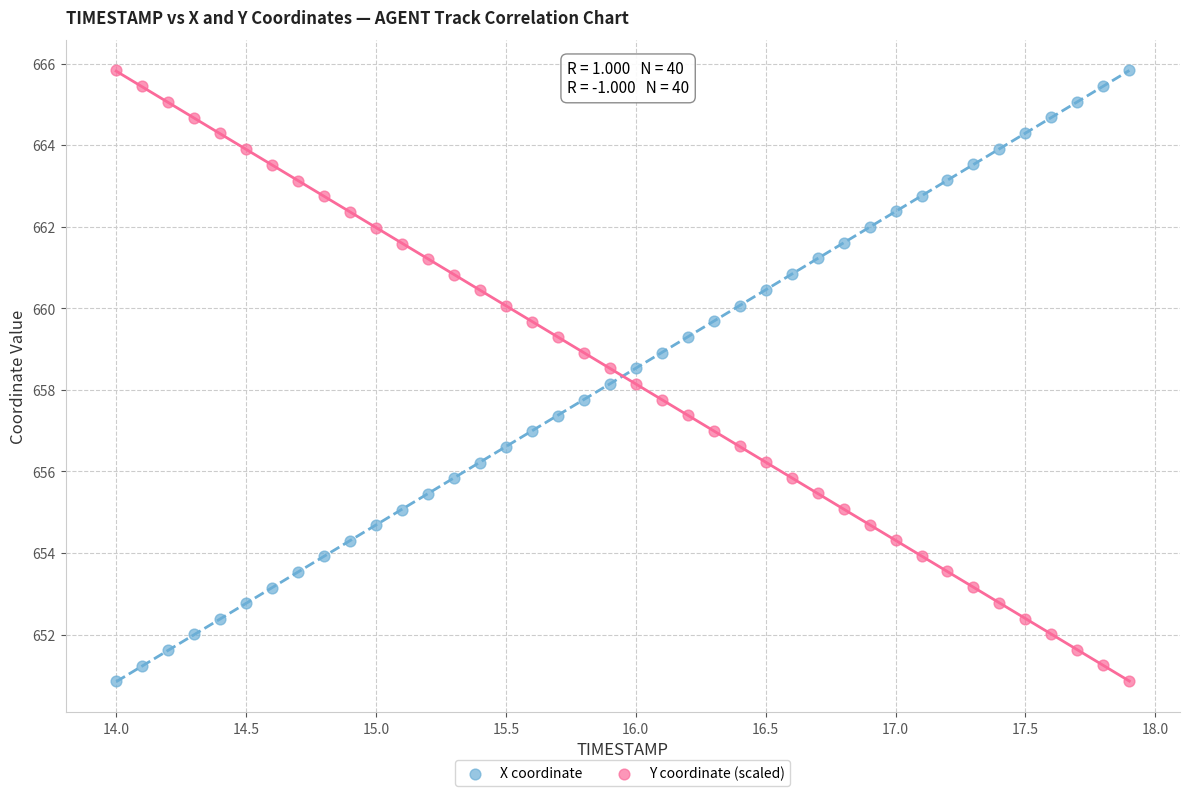

Across all data points, what is the range of X values (max minus min)?

3.9